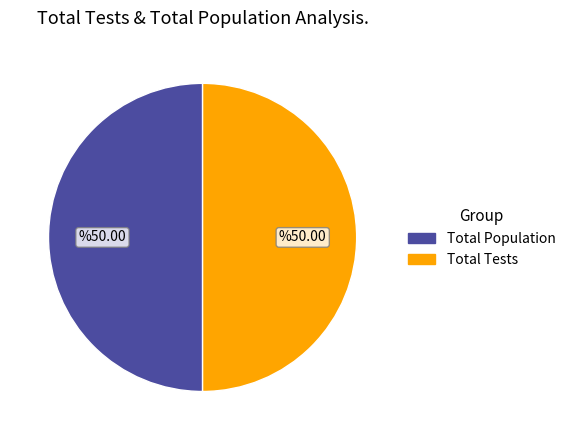

True or false: Total Population accounts for 42% of the total.

False